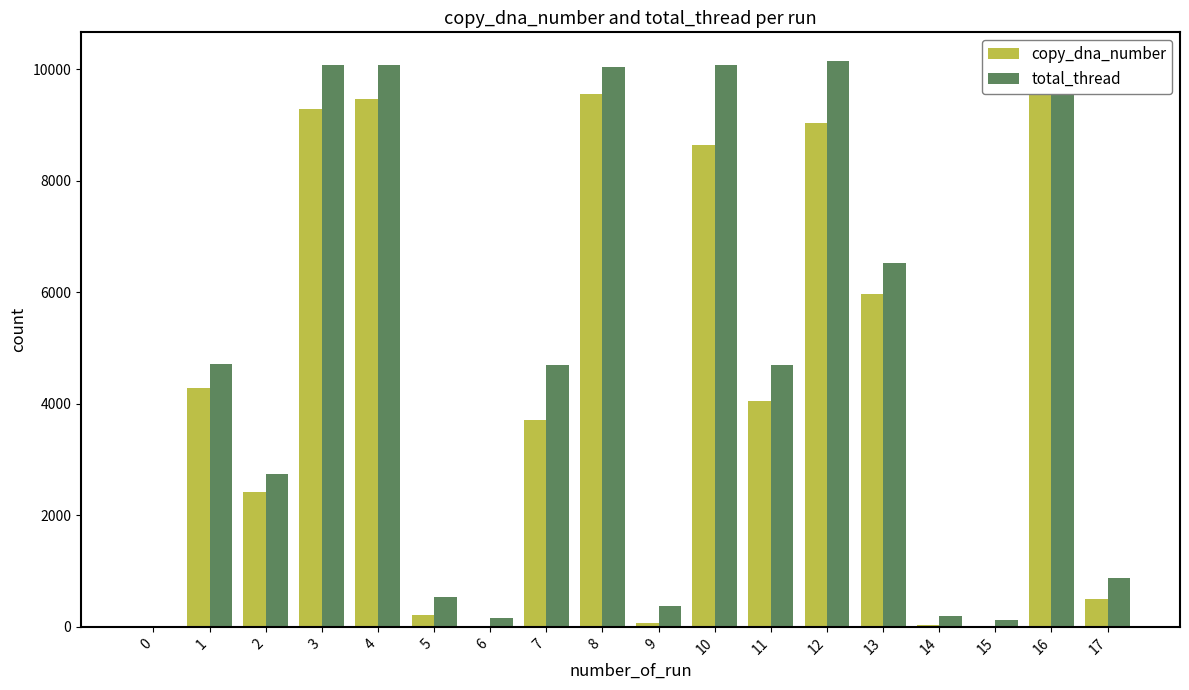

The total_thread series shows 4715 at 1. True or false?

True